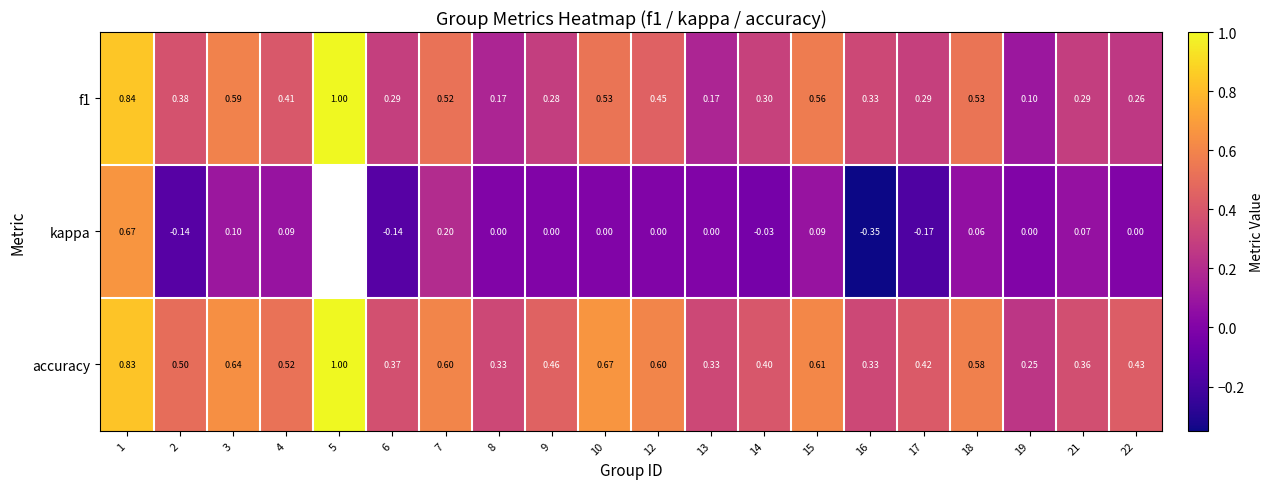

The value of kappa at 1 is 0.1. True or false?

False